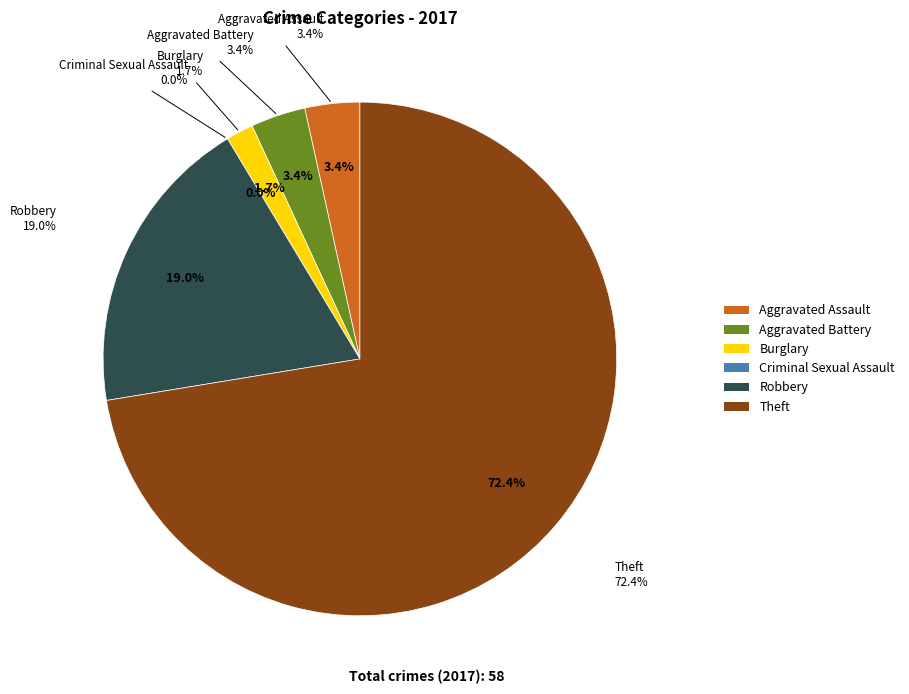

What is the smallest slice in the pie chart?

Criminal Sexual Assault